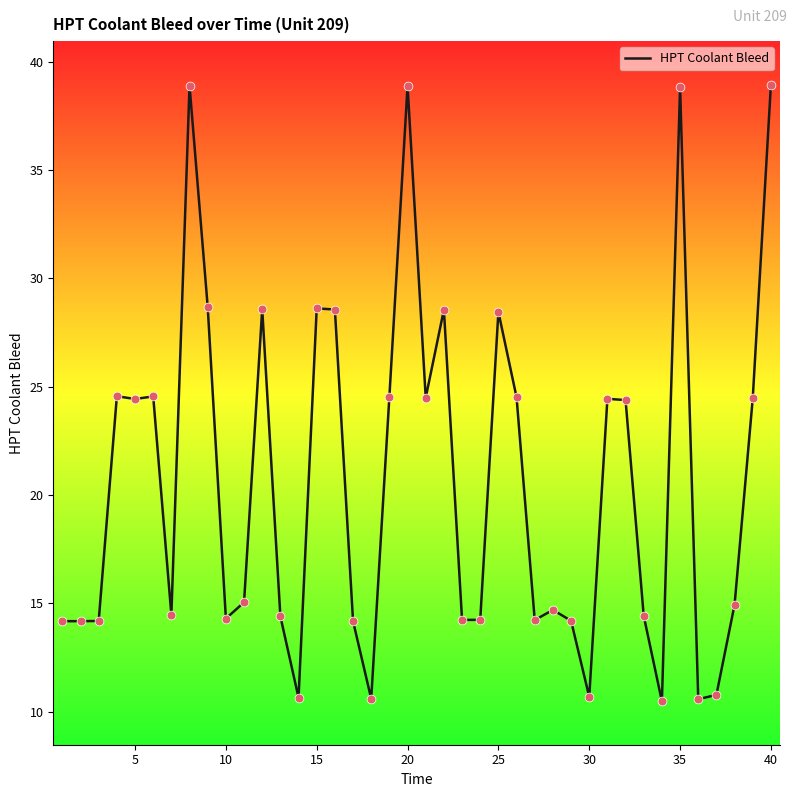

What is the greatest value displayed?

38.9